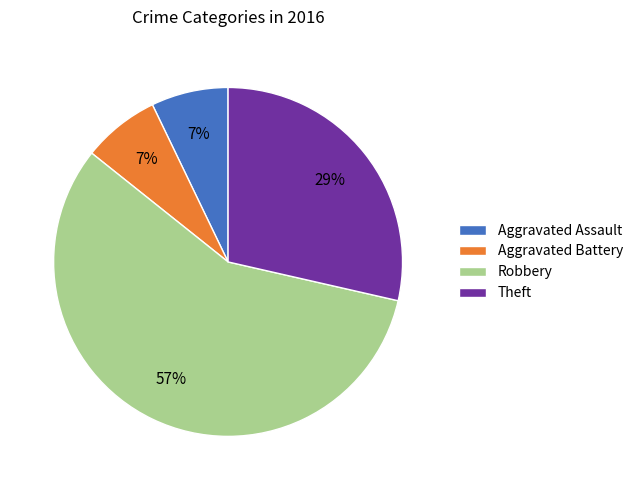

To the nearest percent, what is the average slice percentage?

25%